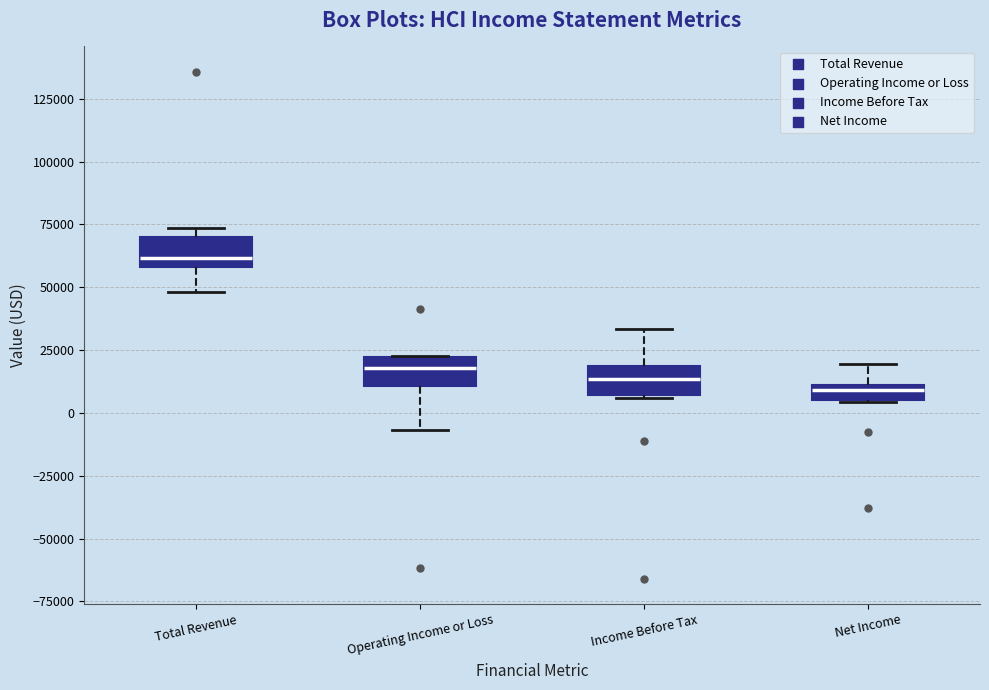

Where is the lower edge of the box for Income Before Tax on the y-axis? The values are not printed on the chart, so give them approximately, as read against the axis.

5000